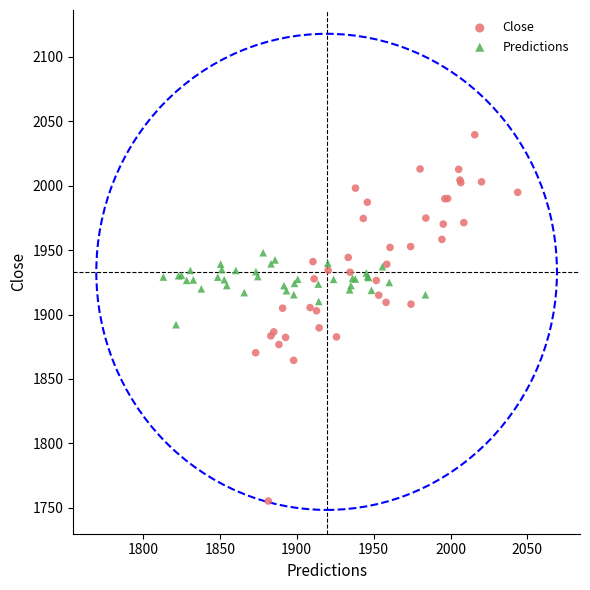

What are all the series names shown in the legend?

Close, Predictions